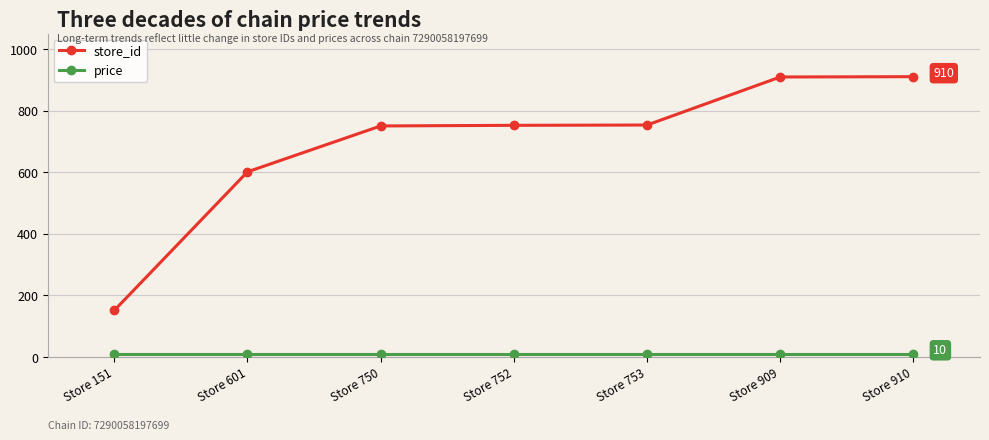

Is it true that store_id equals 910 at Store 910?

True